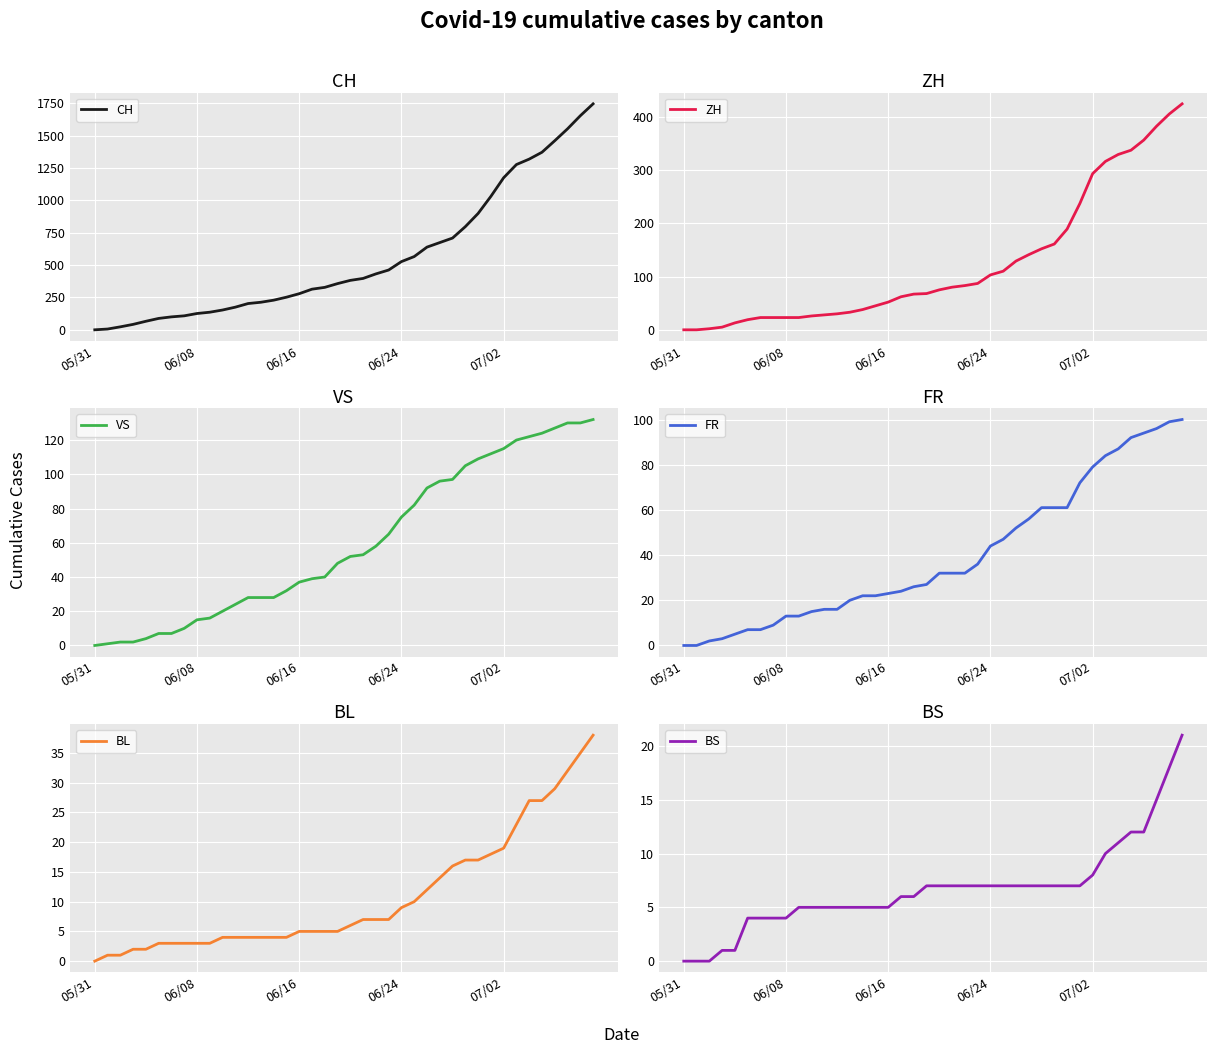

How many distinct data groups are displayed?

6